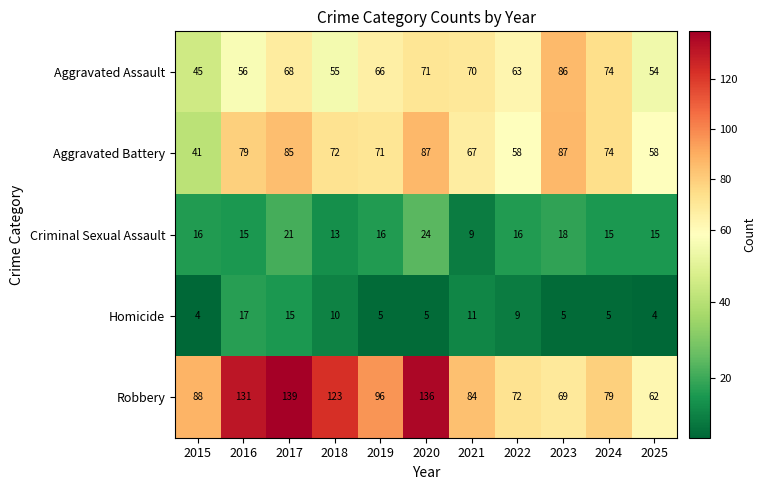

What is the spread (max minus min) of values at 2019?

91